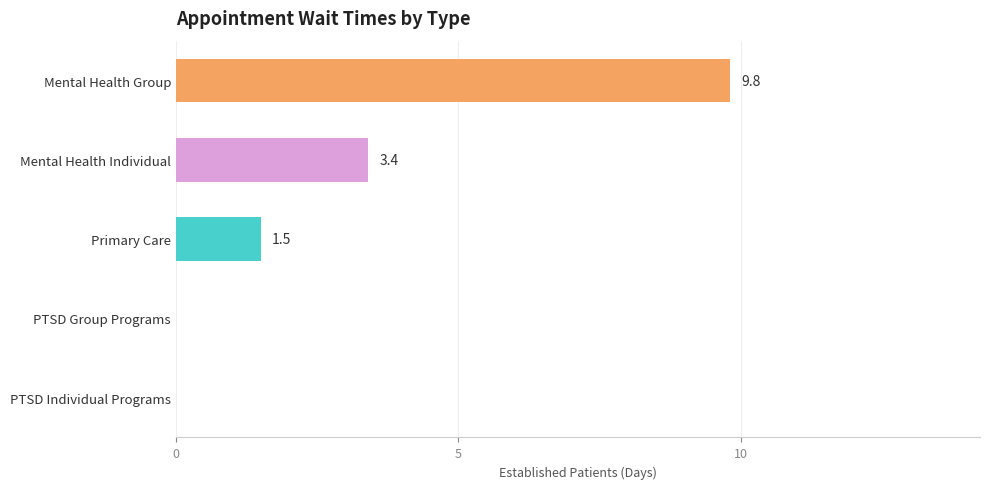

Reading top to bottom, list all the values displayed in this chart.

Mental Health Group=9.8	Mental Health Individual=3.4	Primary Care=1.5	PTSD Group Programs=0.0	PTSD Individual Programs=0.0